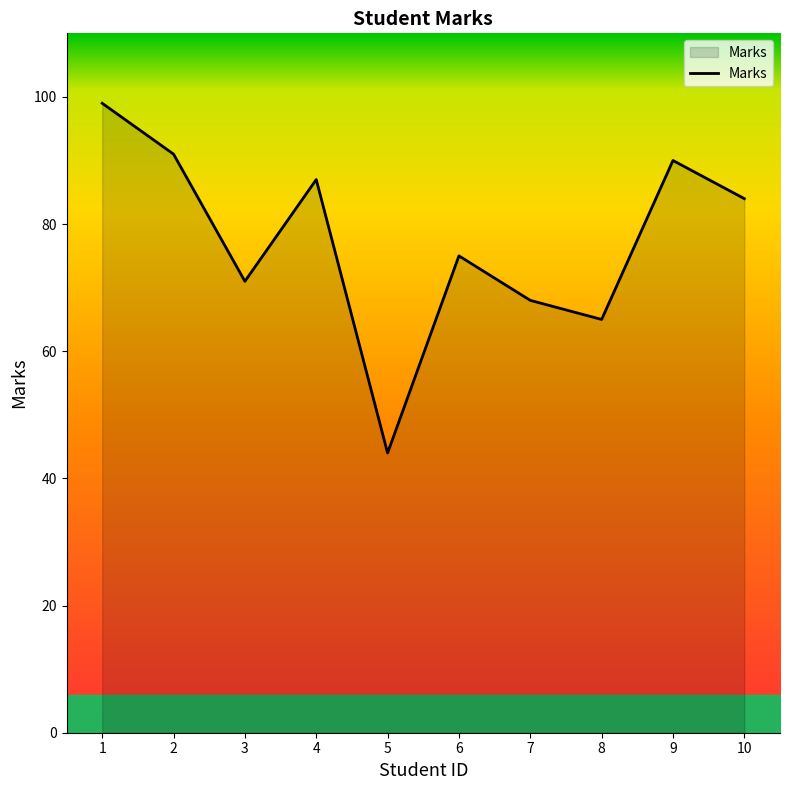

How many distinct data groups are displayed?

1